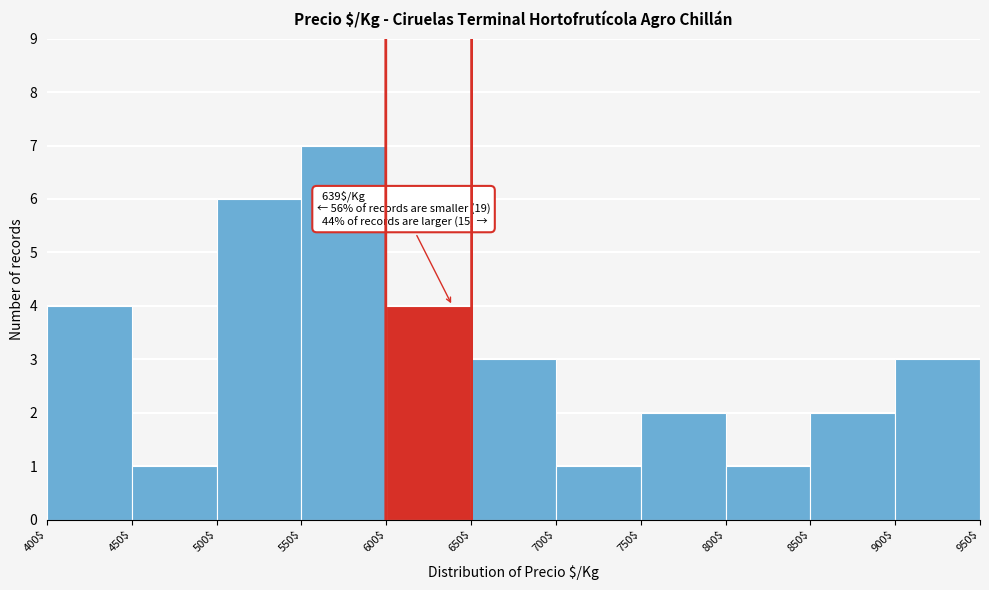

Which range on the x-axis has the tallest bar?

550$ to 600$